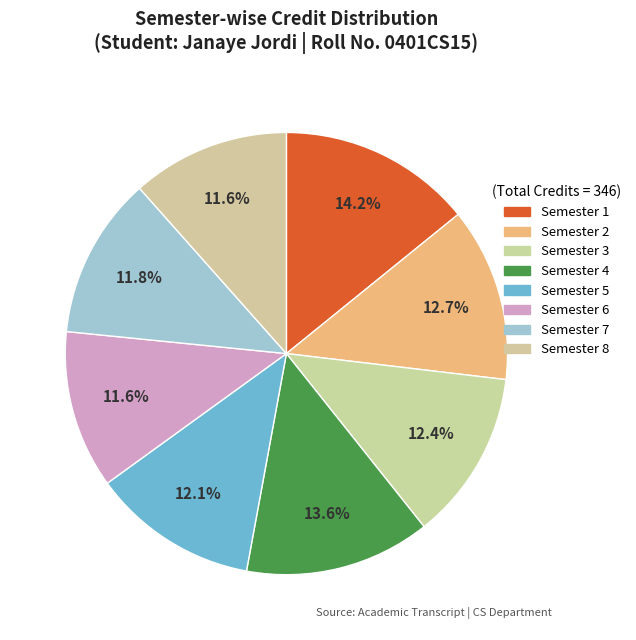

Rank the categories by value from highest to lowest.

Semester 1, Semester 4, Semester 2, Semester 3, Semester 5, Semester 7, Semester 6, Semester 8